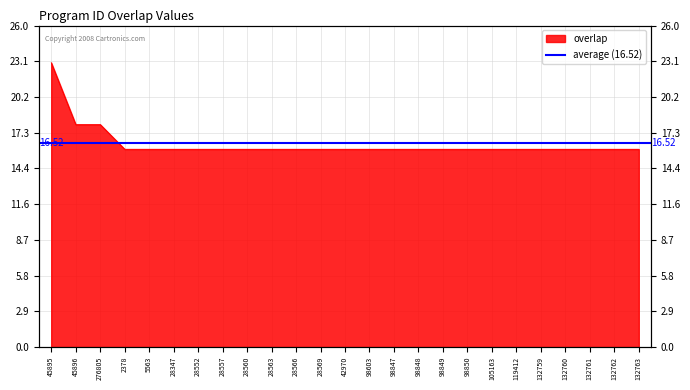

True or false: the data shows 24 at 132762.

False